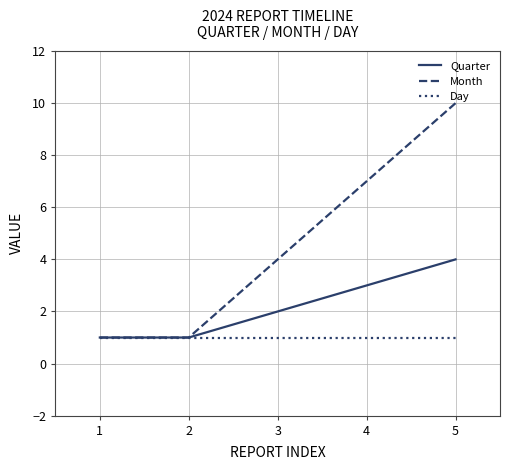

What is the sum of the Month values at 4 and 1?

8